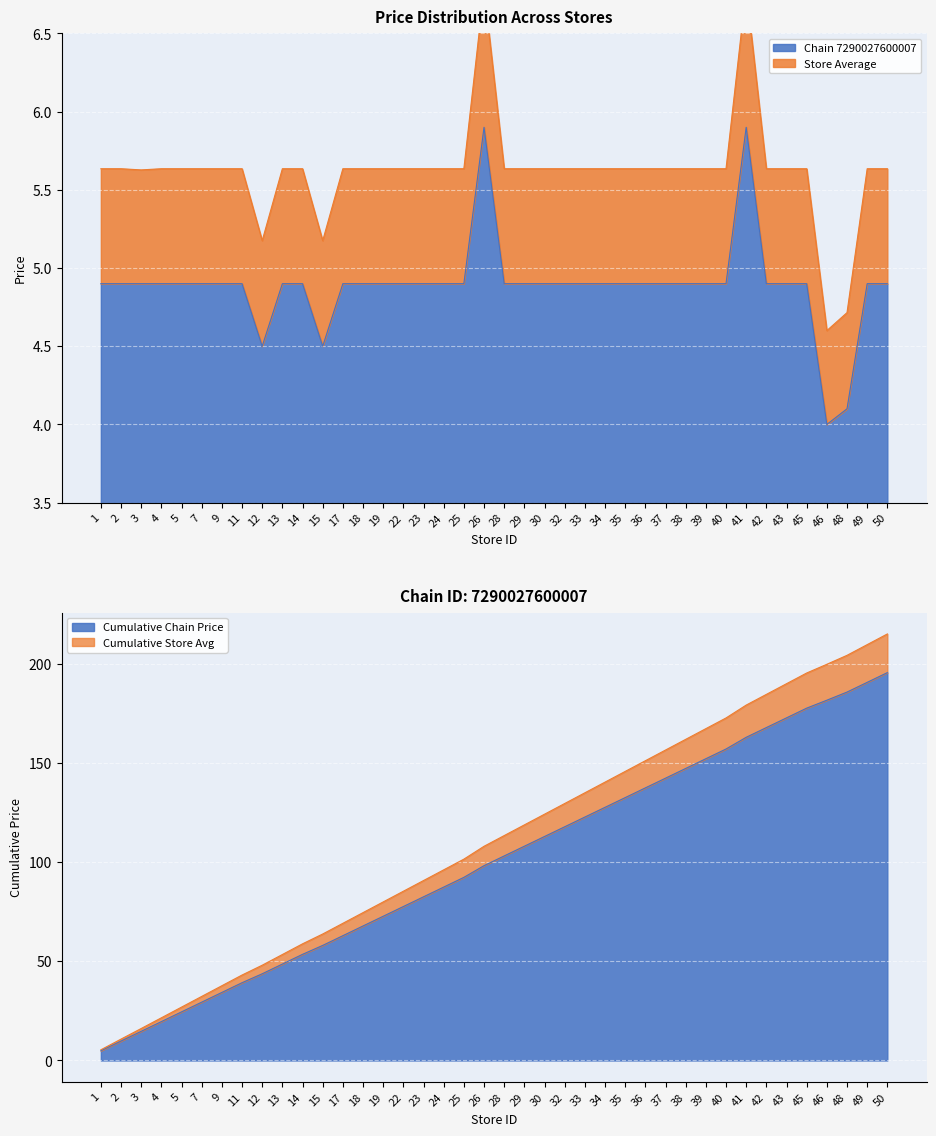

What is the lowest value of the Store Average series?

4.6